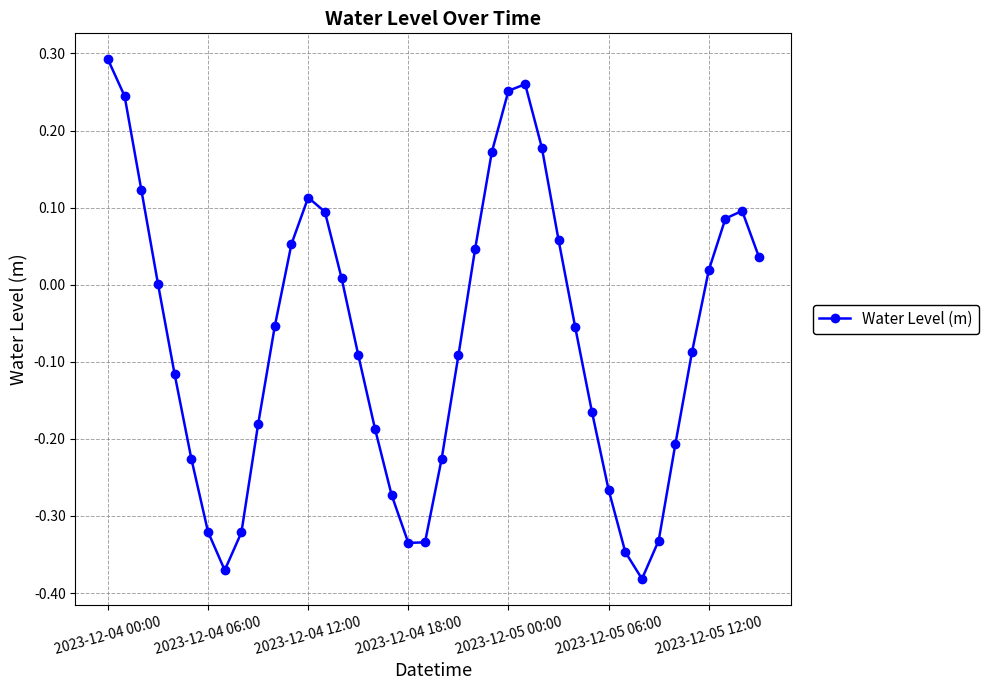

True or false: the data has more than 2 interior local peaks.

True